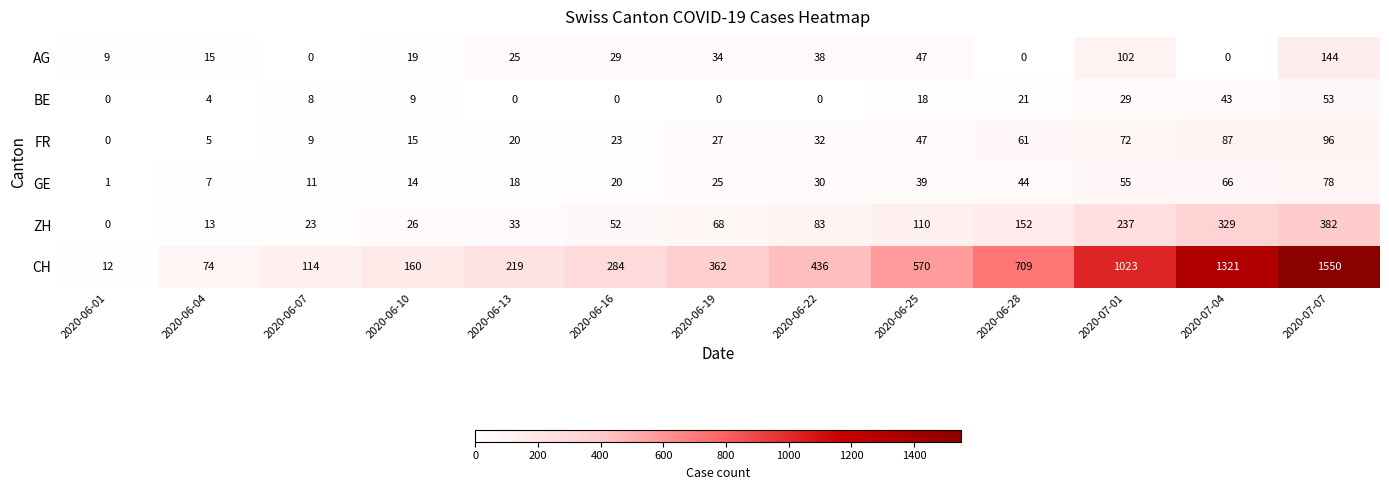

Rank the series at 2020-07-07 from lowest to highest value.

BE, GE, FR, AG, ZH, CH